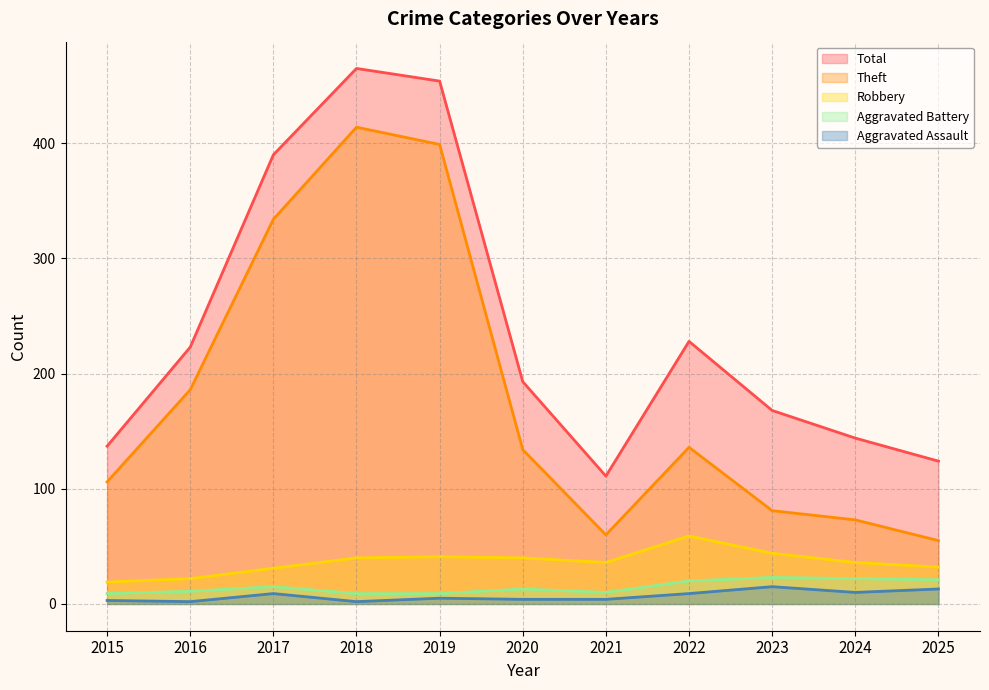

Which category has the highest value across all series?

2018